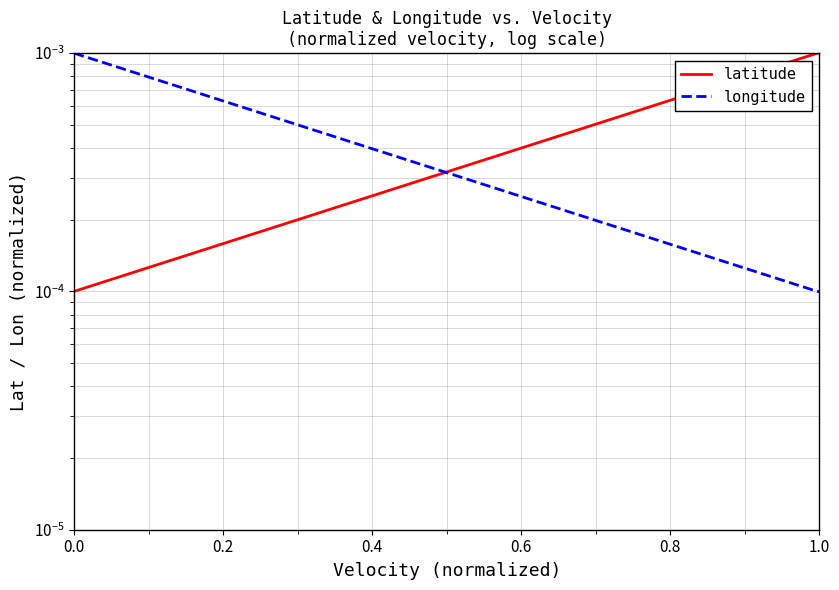

Which has a higher value, 0.2 or 0.0?

0.2